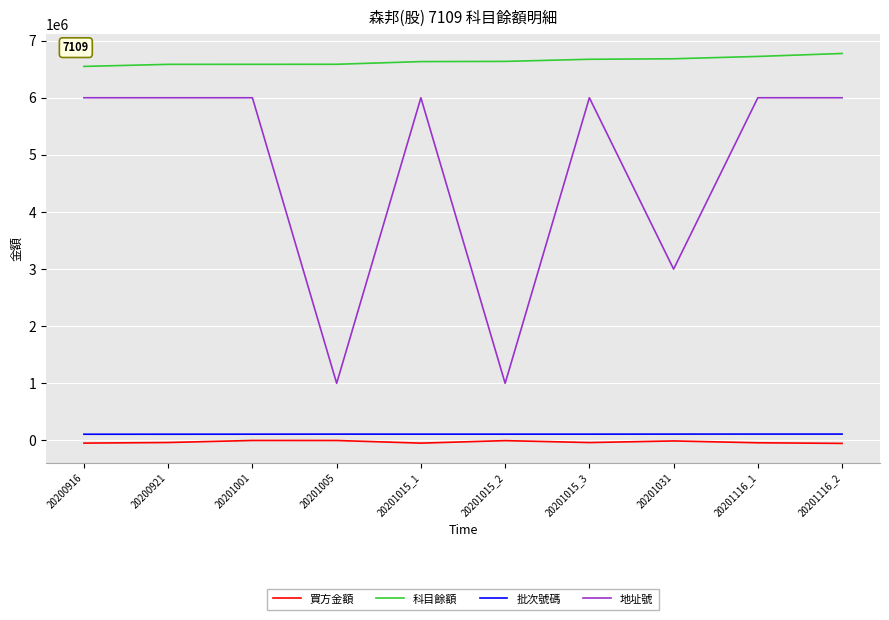

Is the value of 買方金額 at 20201031 greater than the value of 地址號 at 20201116_1?

No